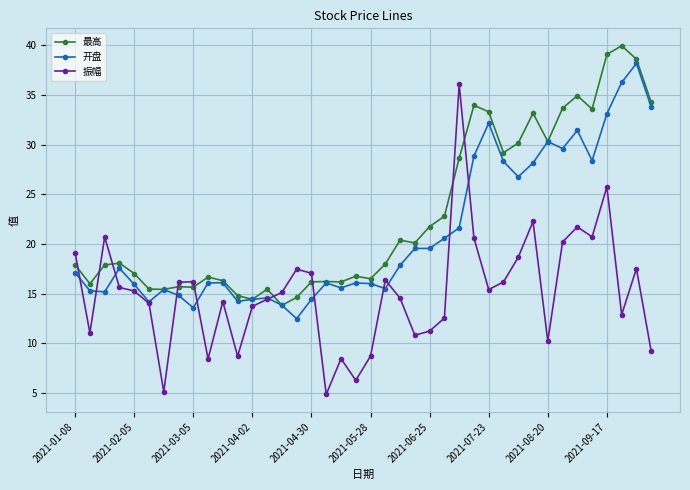

In 最高, how many points are higher than both neighbors (excluding endpoints)?

11